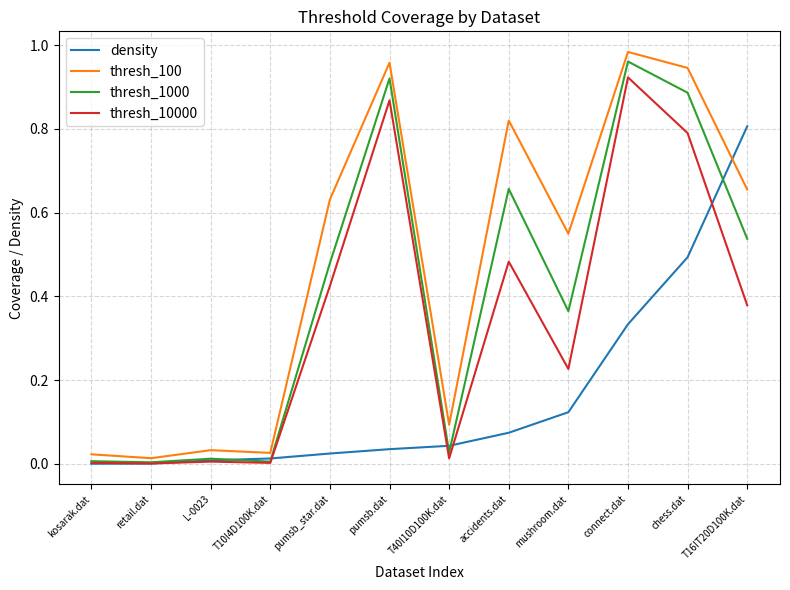

What are all the series names shown in the legend?

density, thresh_100, thresh_1000, thresh_10000